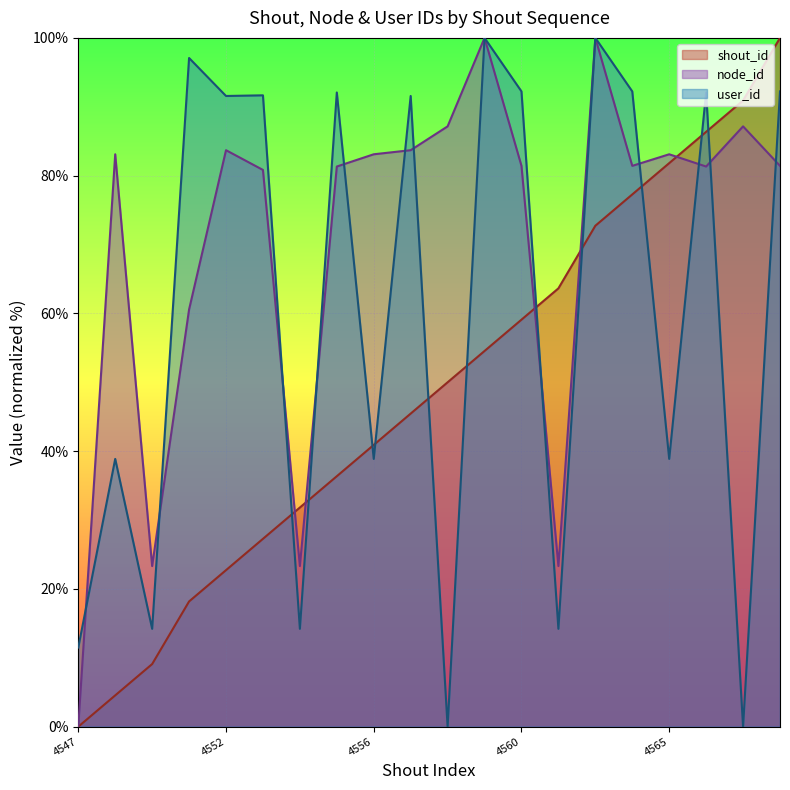

How many interior local peaks does the node_id series have?

6